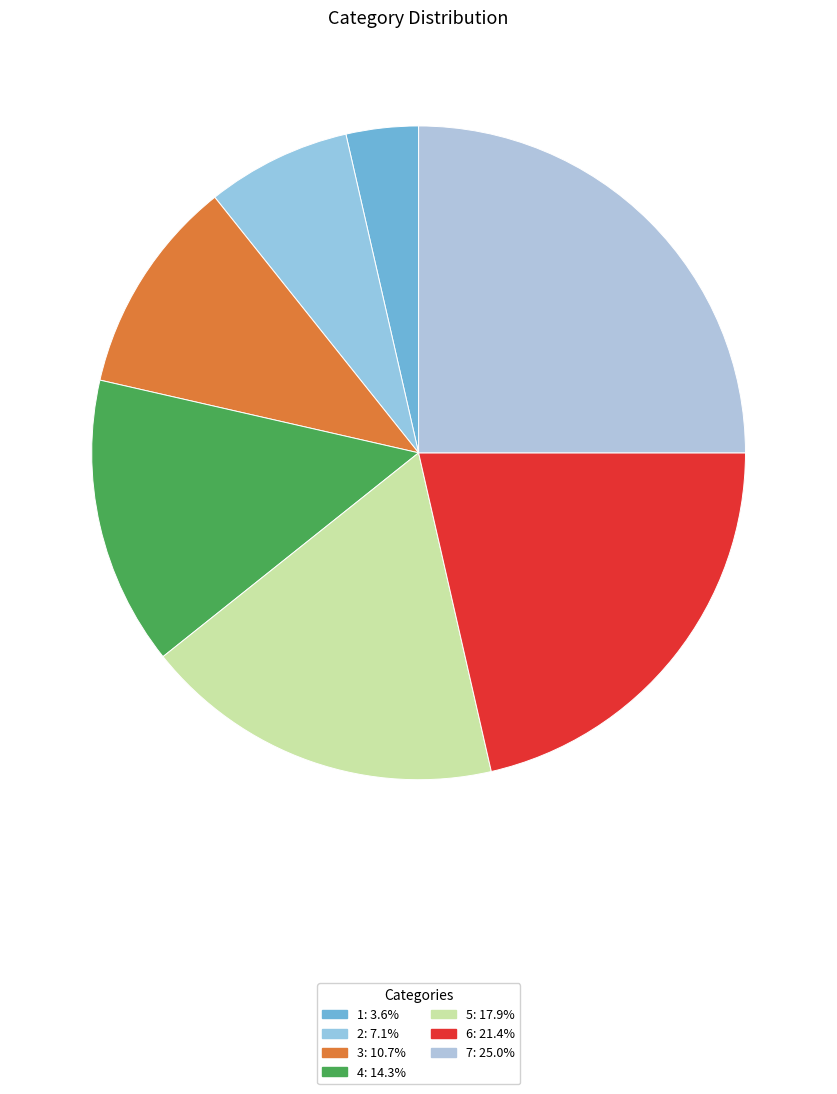

Does any single category account for the majority?

No